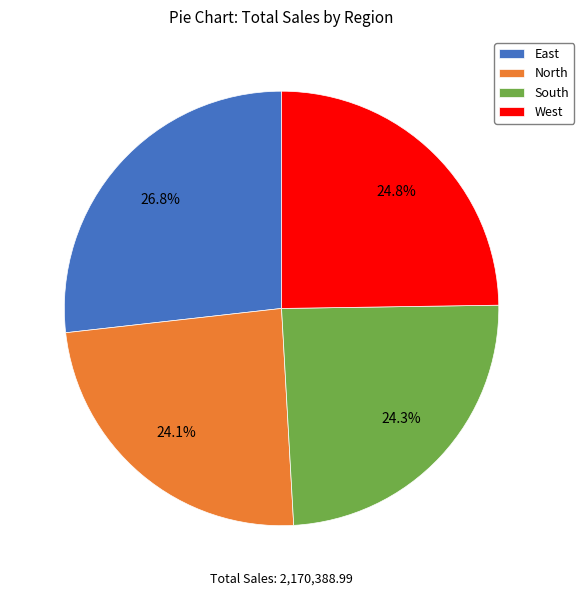

How much of the chart is everything except North?

75.9%